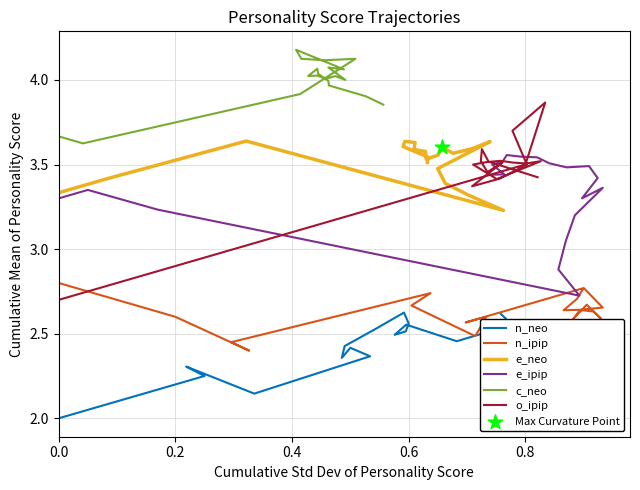

Which series has the widest spread of Y values?

o_ipip